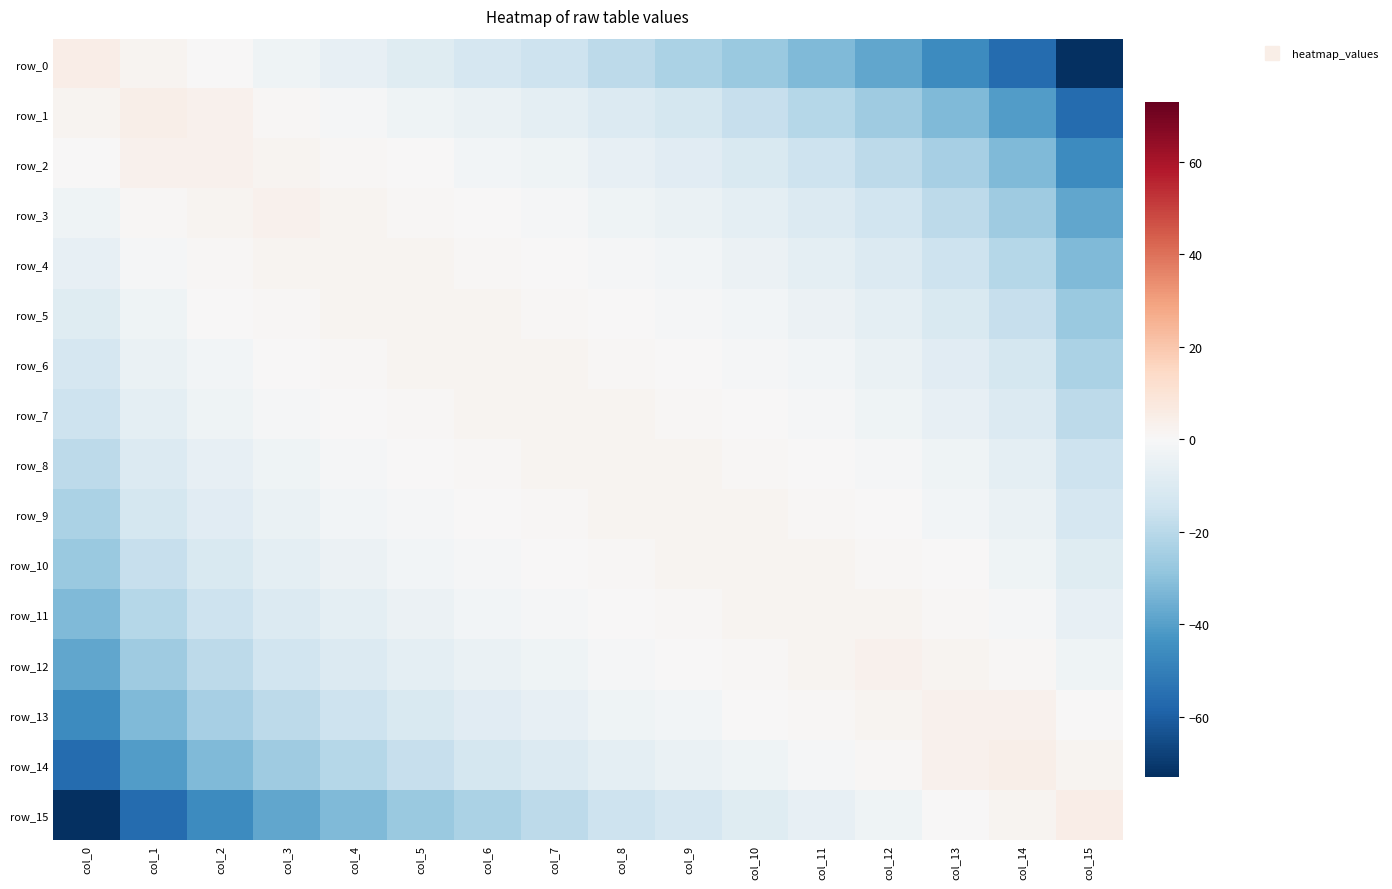

The value of row_11 at col_13 is 1. True or false?

True